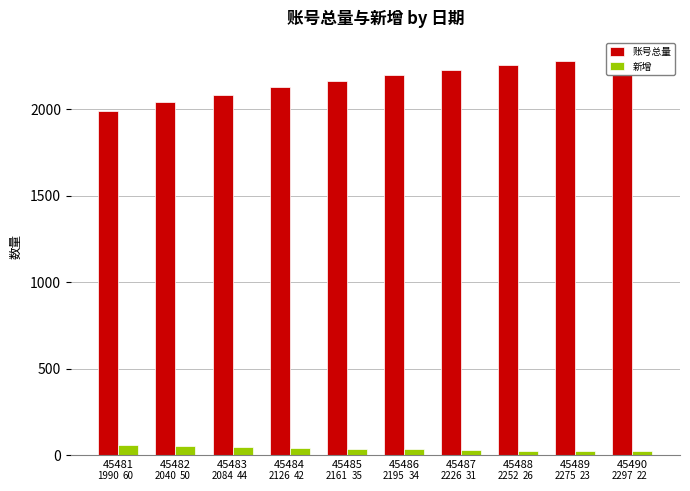

Does the chart contain stacked bars?

No